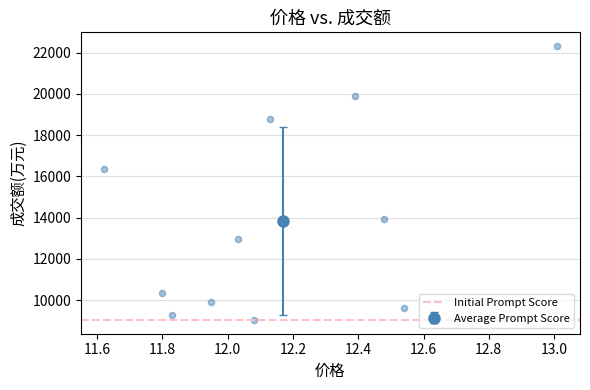

What is the range of Y values (max minus min)?

13278